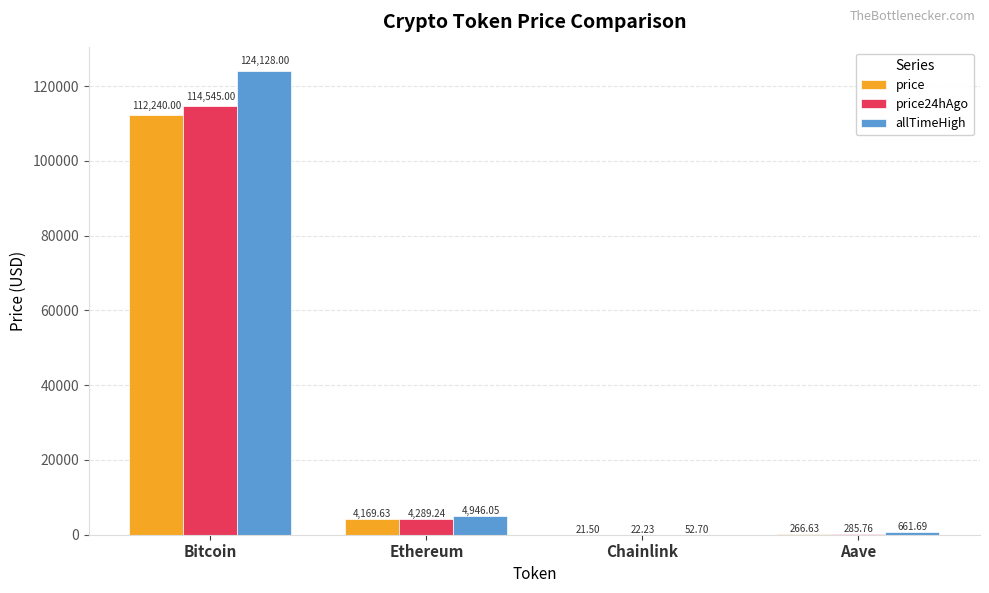

Reading right to left, list all the values displayed in this chart.

price: 266.6	21.5	4169.6	112240.0
price24hAgo: 285.8	22.2	4289.2	114545.0
allTimeHigh: 661.7	52.7	4946.1	124128.0